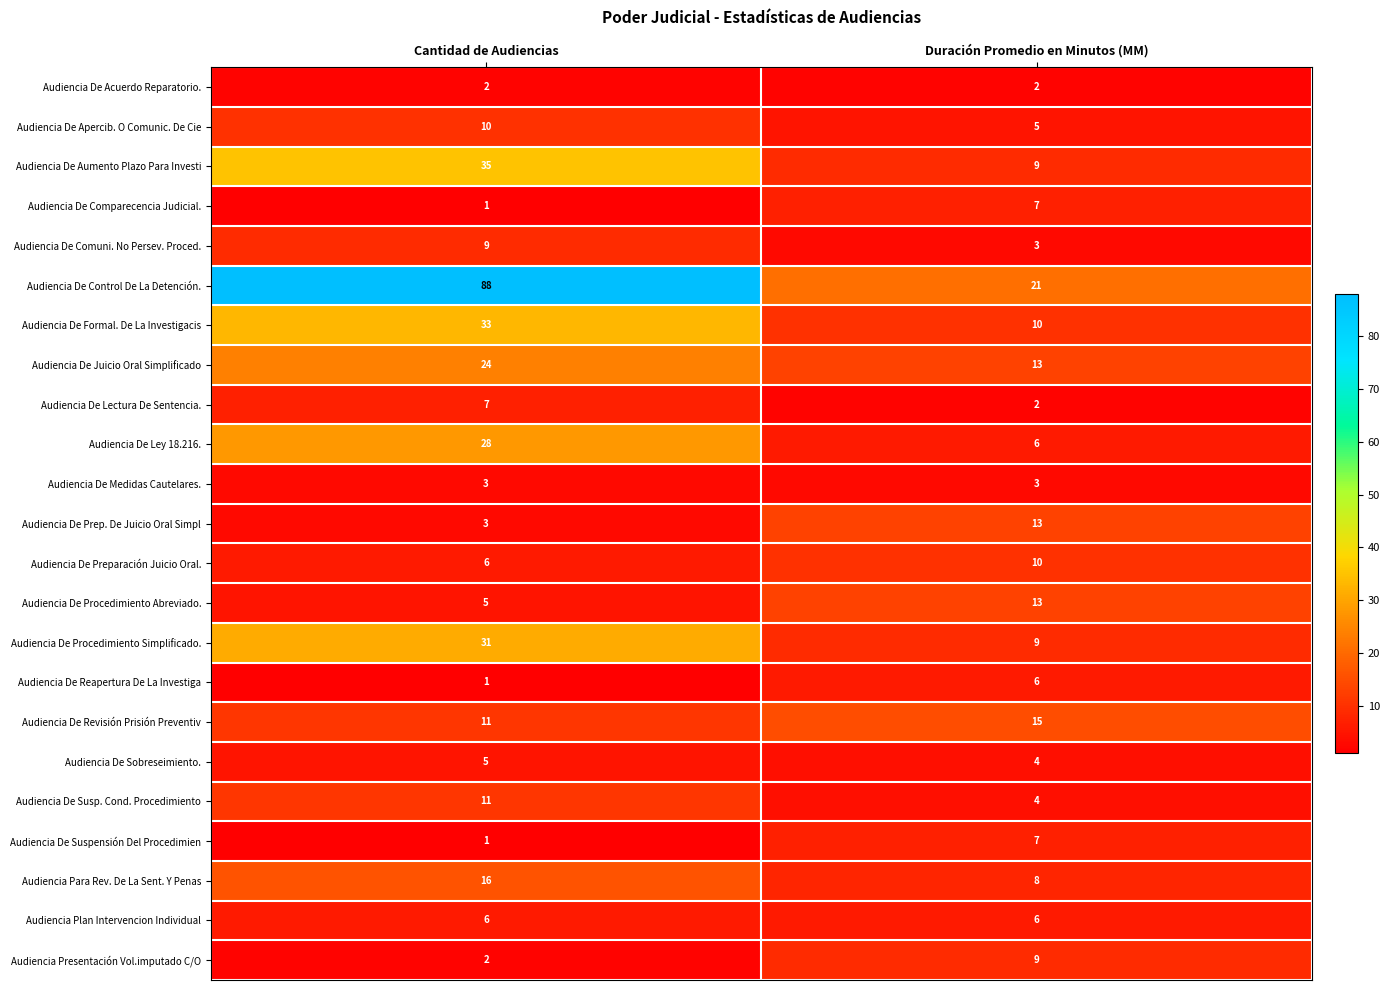

List the labels in order of Audiencia De Juicio Oral Simplificado value, smallest first.

Duración Promedio en Minutos (MM), Cantidad de Audiencias